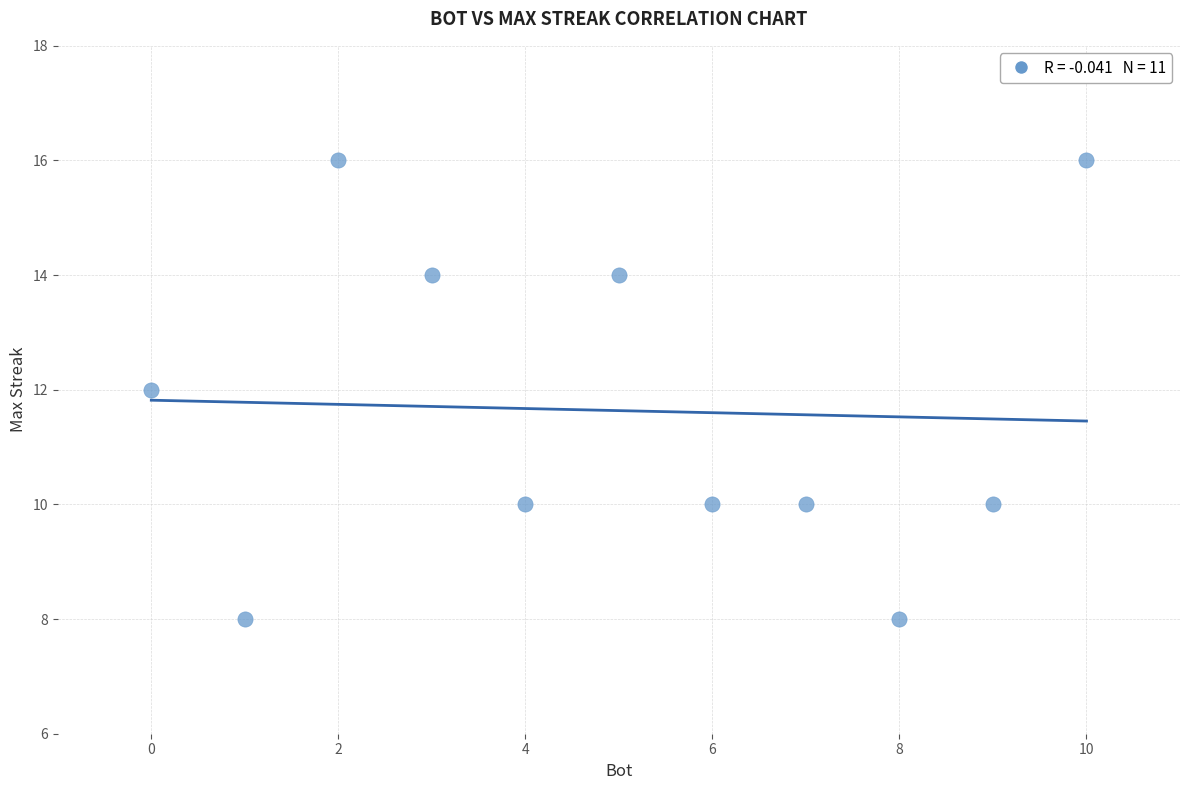

What is the average X value?

5